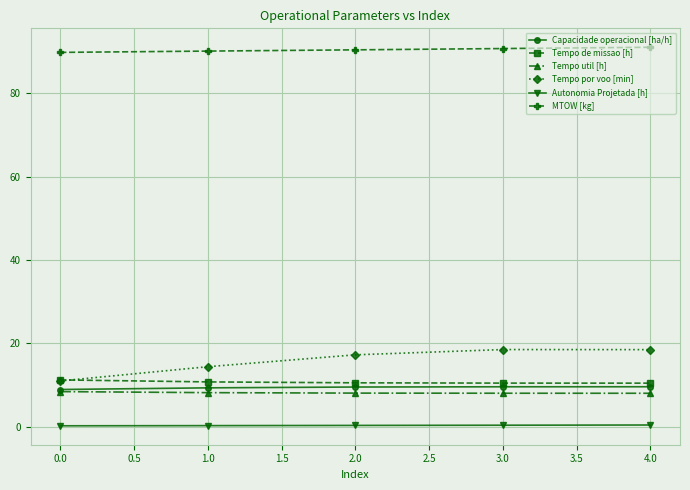

What is the sum of the Tempo util [h] values at 0.0 and 1.0?

16.6